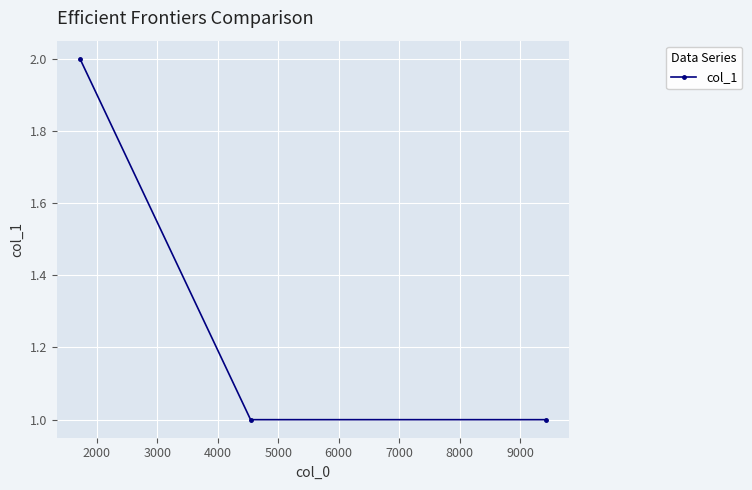

What is the value of the 3rd point from the left?

1